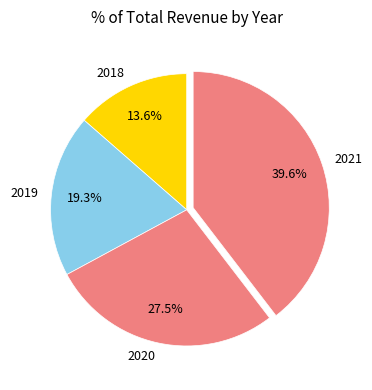

Which slice is the smallest?

2018